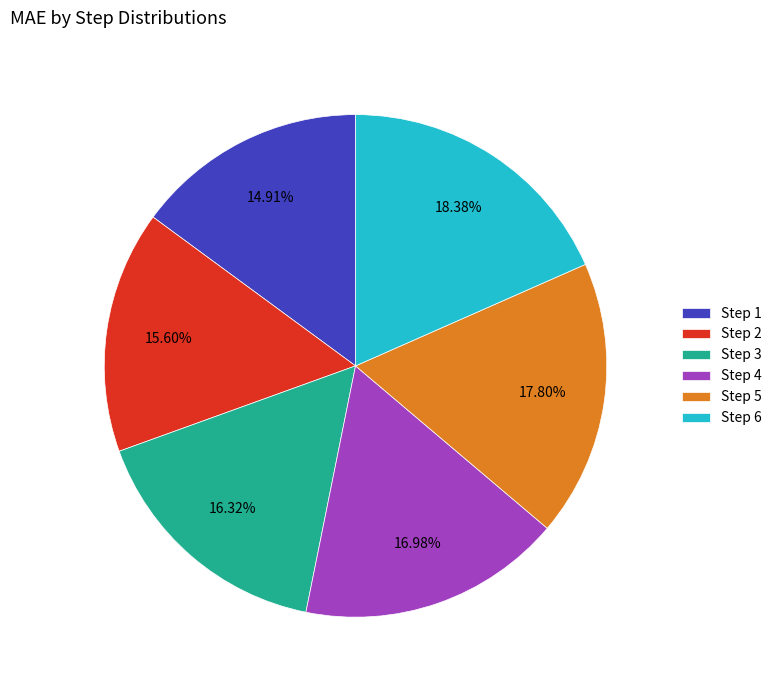

To the nearest percent, what is the difference between the largest and smallest slice percentages?

3%